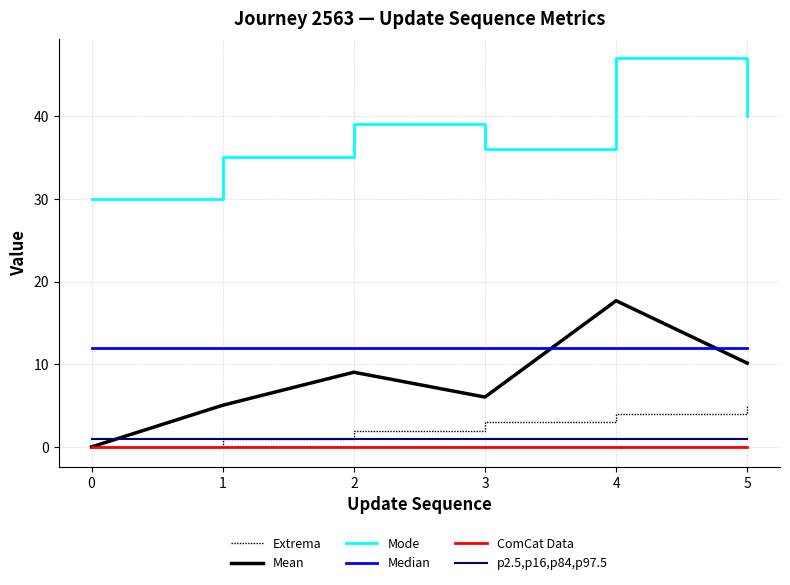

Which series has the largest total across all categories?

Mode